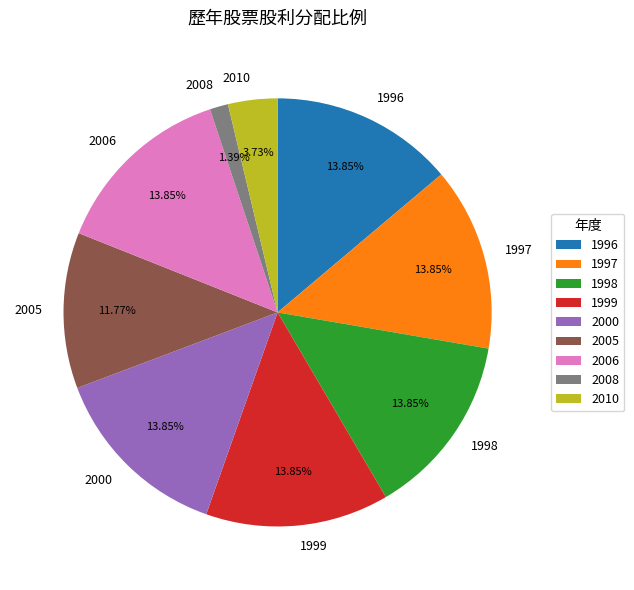

True or false: 2005 accounts for 12% of the total.

True